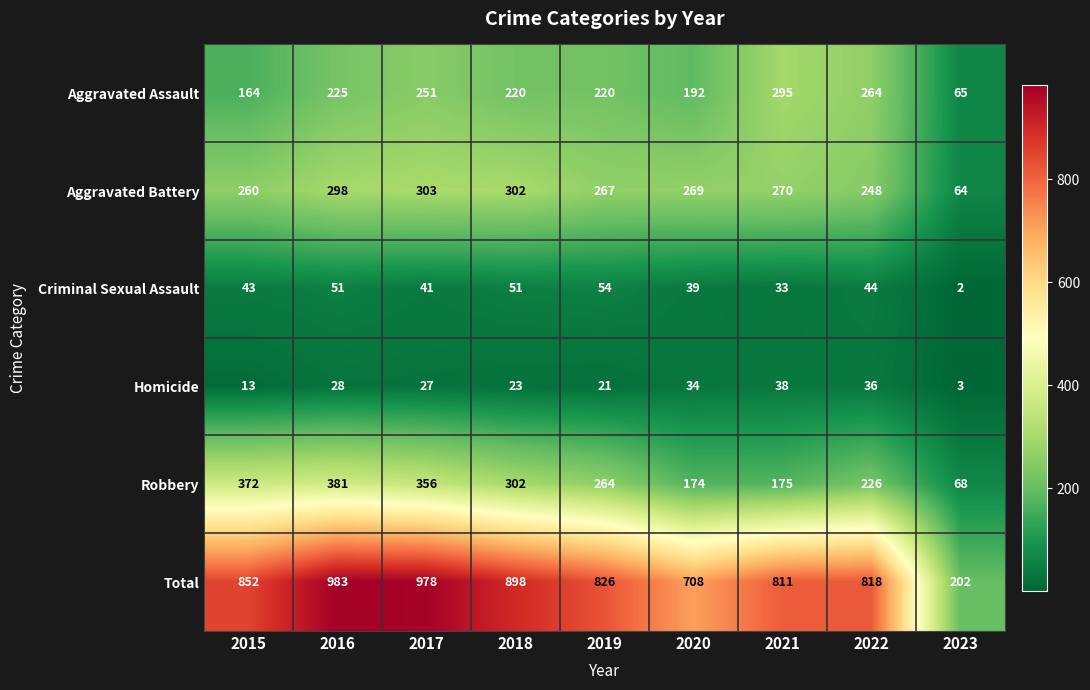

What is the sum of the Total values at 2018 and 2016?

1881